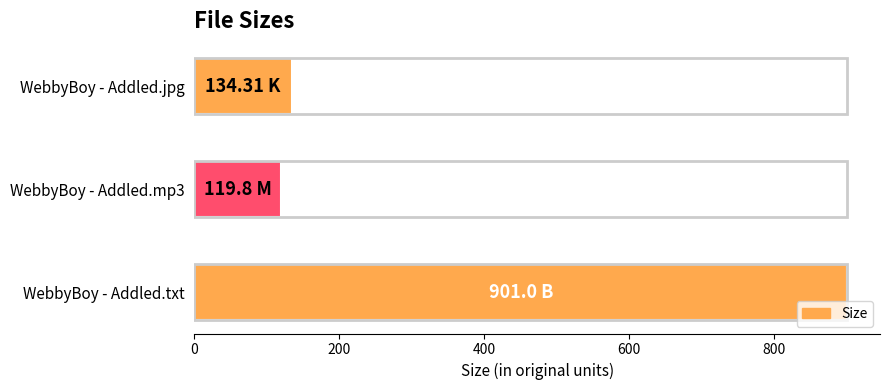

Are the bars horizontal?

Yes